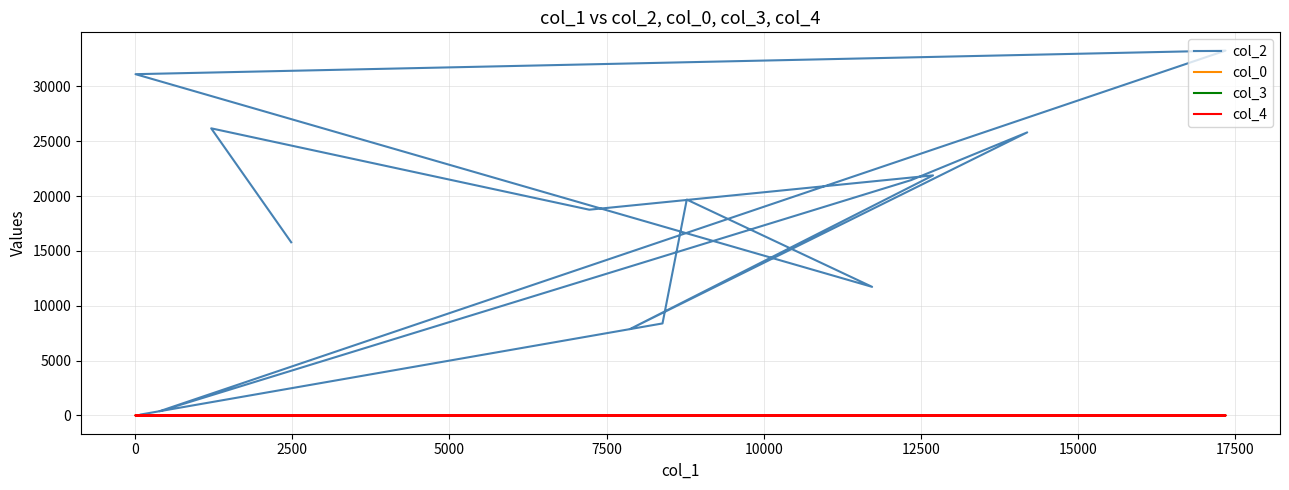

Is the value of col_3 at 20000 greater than the value of col_0 at 12500?

No